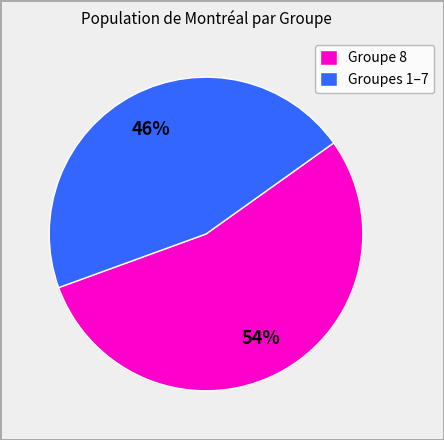

Combined, do Groupes 1–7 and Groupe 8 account for over 50%?

Yes